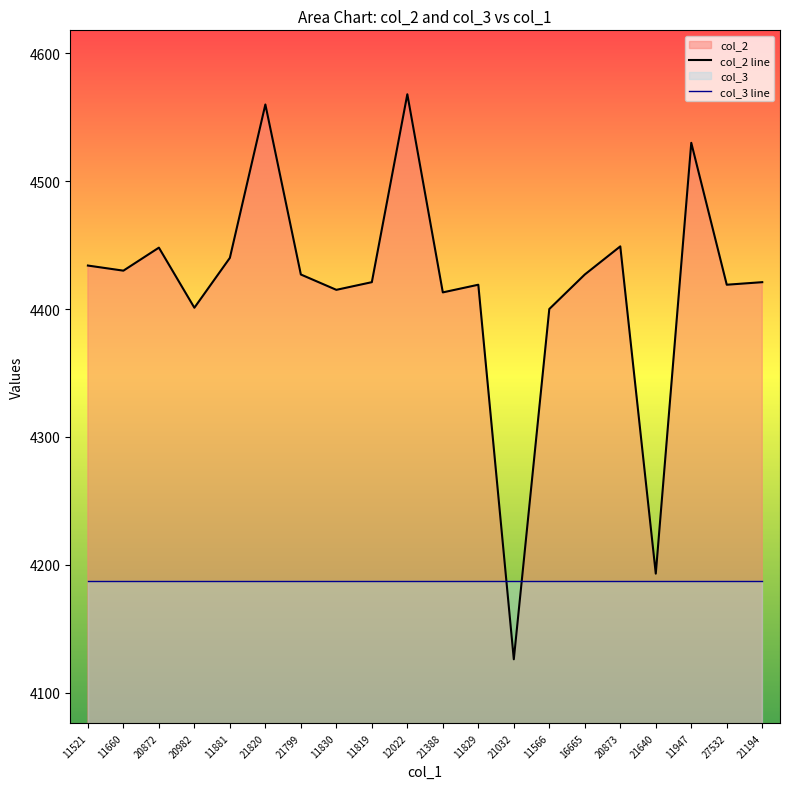

What is the label of the 6th point from the left?

21820